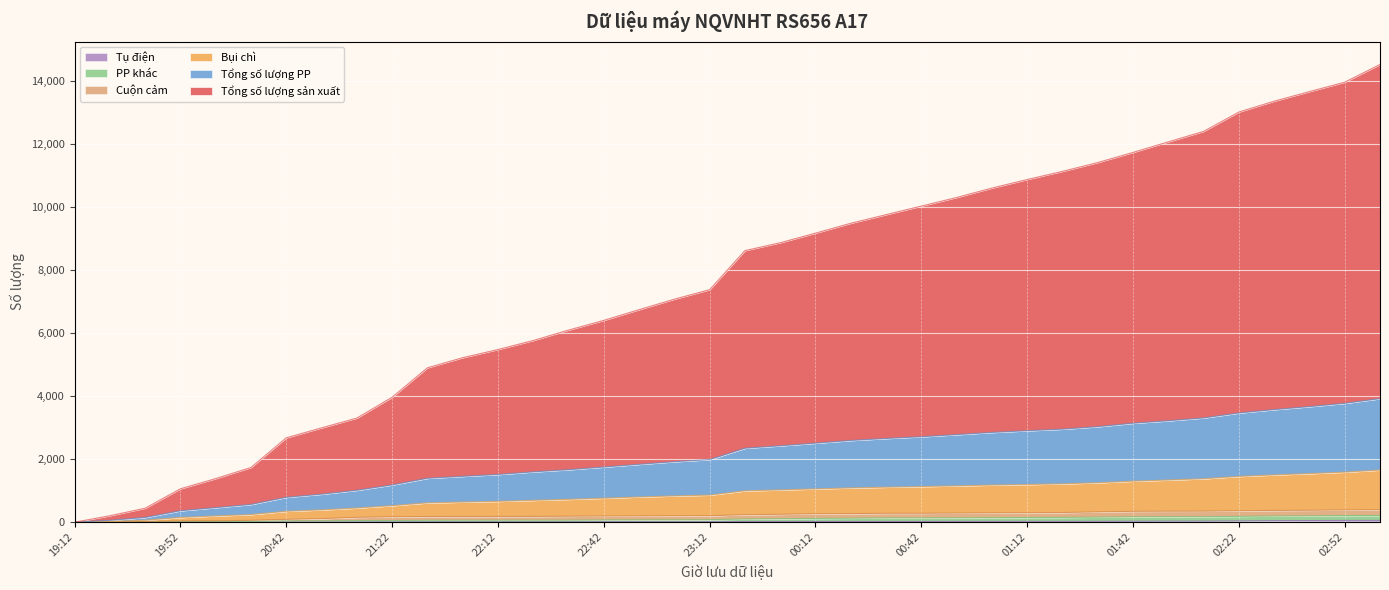

How many data points does each series have?

38